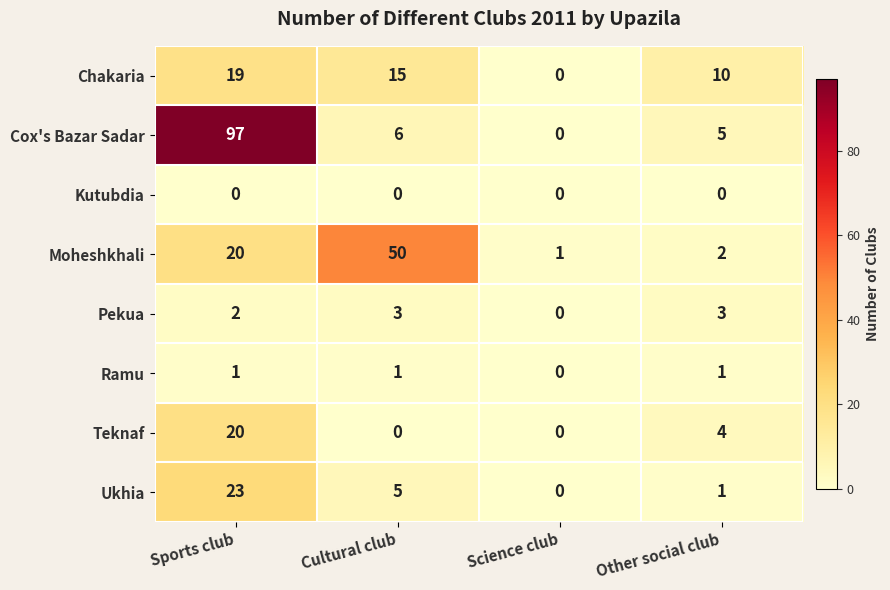

What is the difference between the maximum and minimum values in the Ukhia series?

23